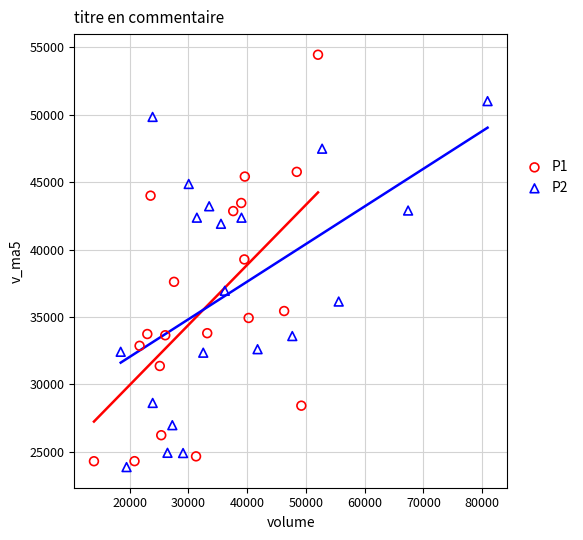

Which series contains the highest Y value?

P1